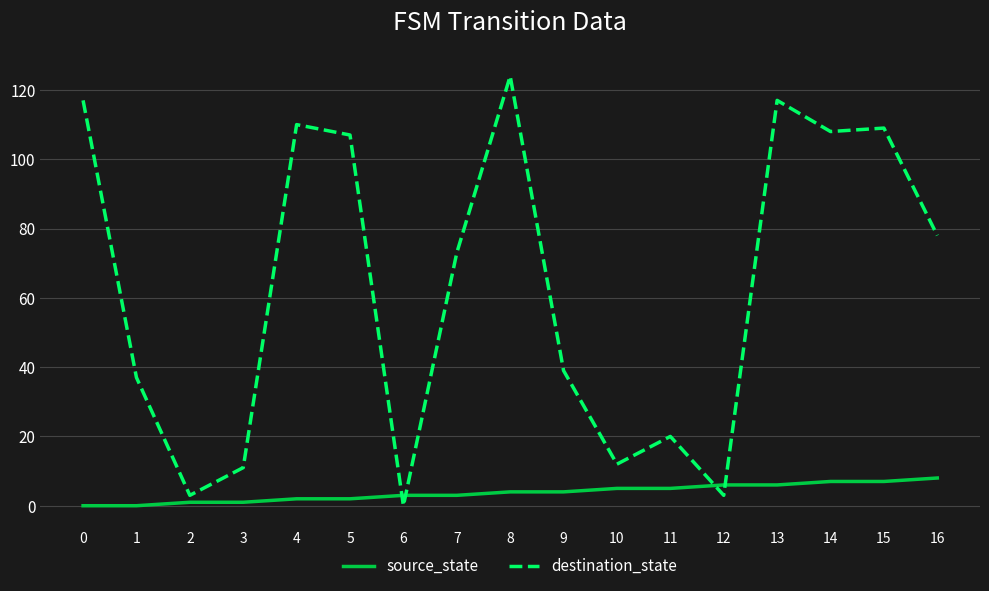

Reading left to right, extract all data points from this chart.

source_state: 0	0	1	1	2	2	3	3	4	4	5	5	6	6	7	7	8
destination_state: 117	37	3	11	110	107	0	73	124	39	12	20	3	117	108	109	78